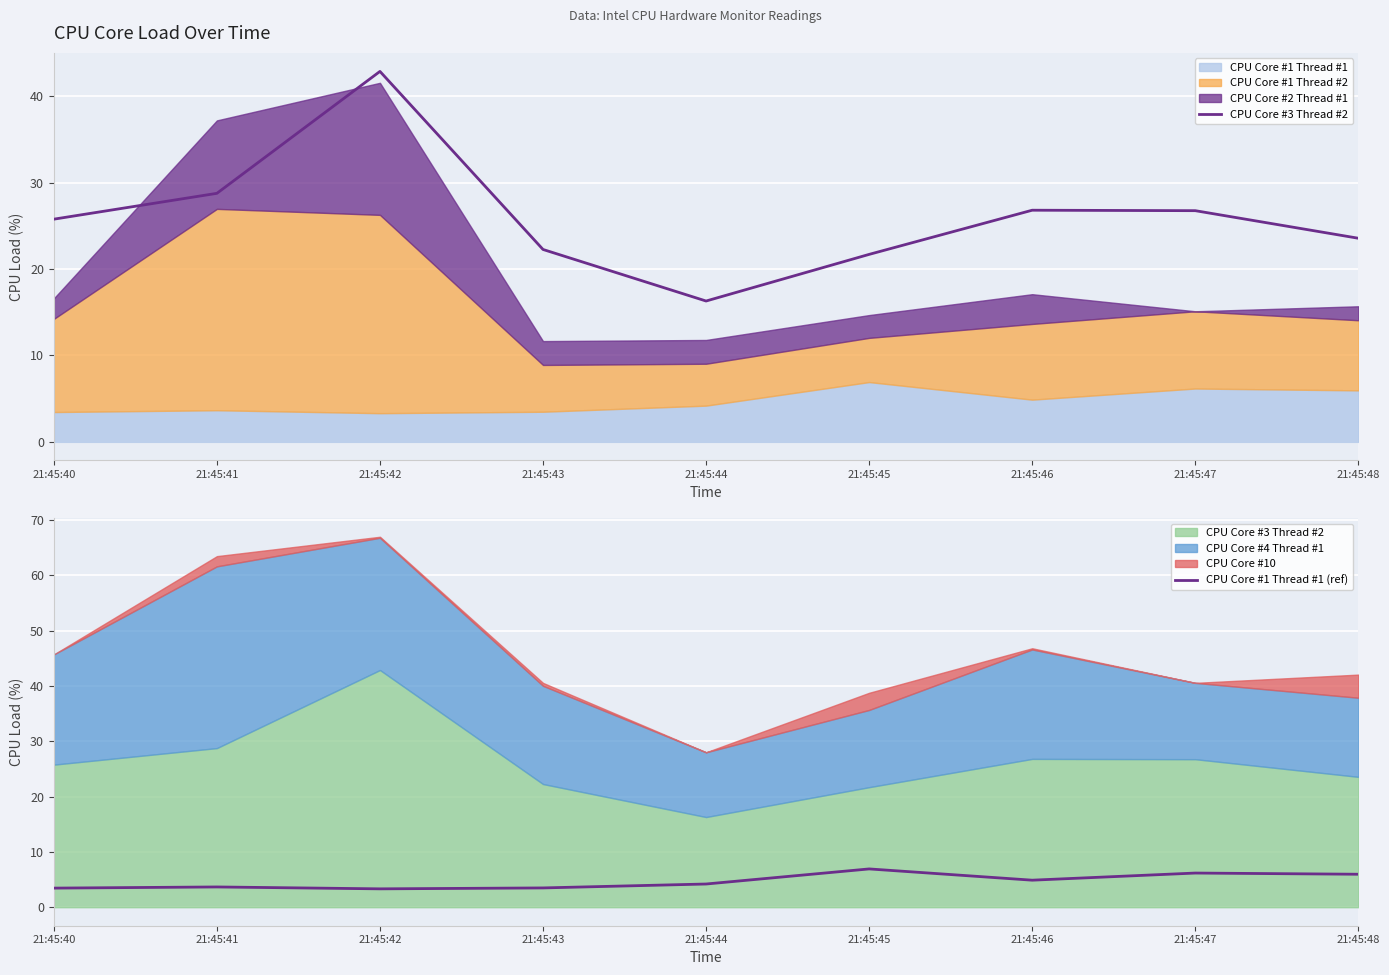

Which series has the largest total across all categories?

CPU Core #3 Thread #2